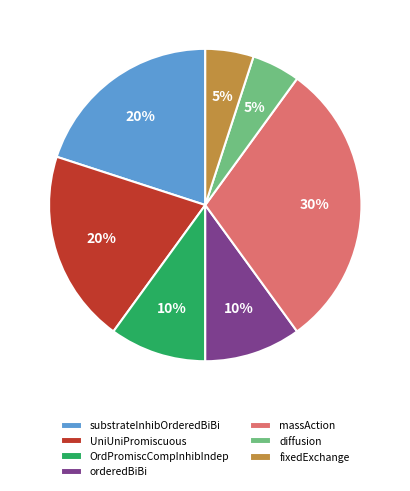

To the nearest percent, what percentage of the pie is massAction?

30%